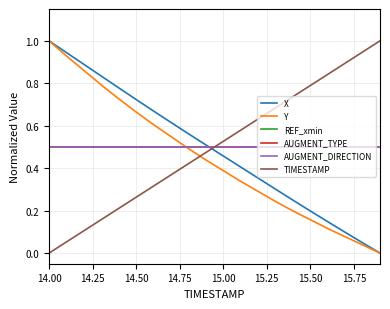

Which series has the largest total across all categories?

REF_xmin